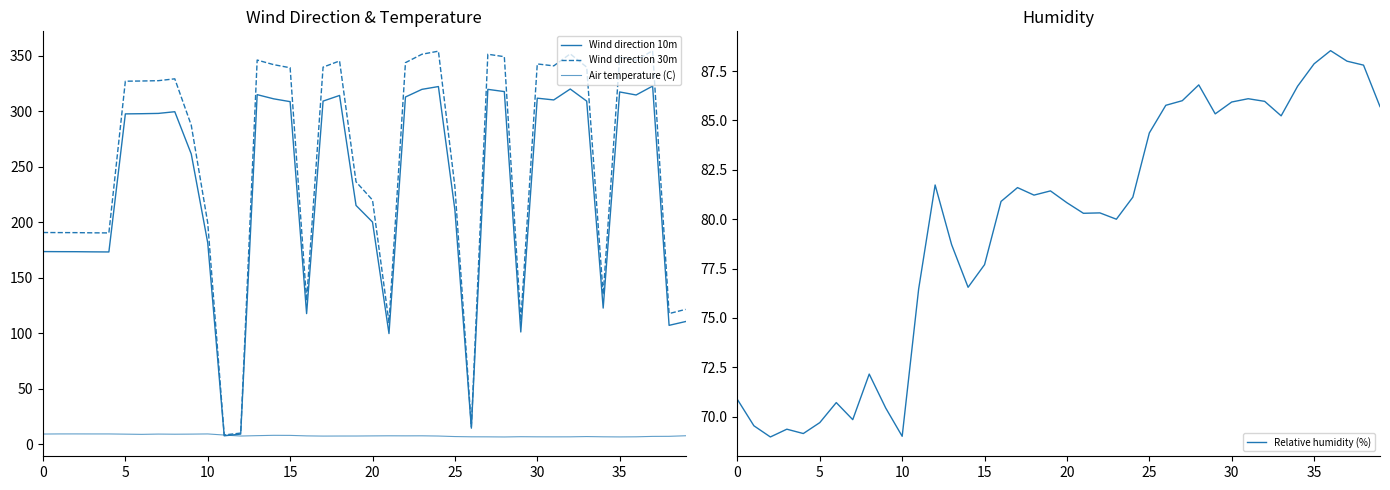

What is the highest value of the Relative humidity (%) series?

88.5